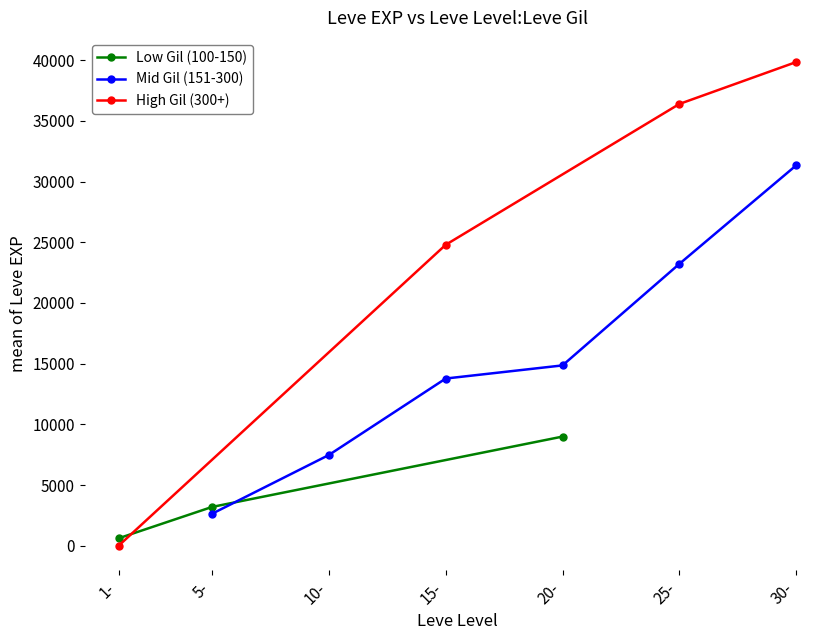

List the labels in order of Low Gil (100-150) value, largest first.

20-, 5-, 1-